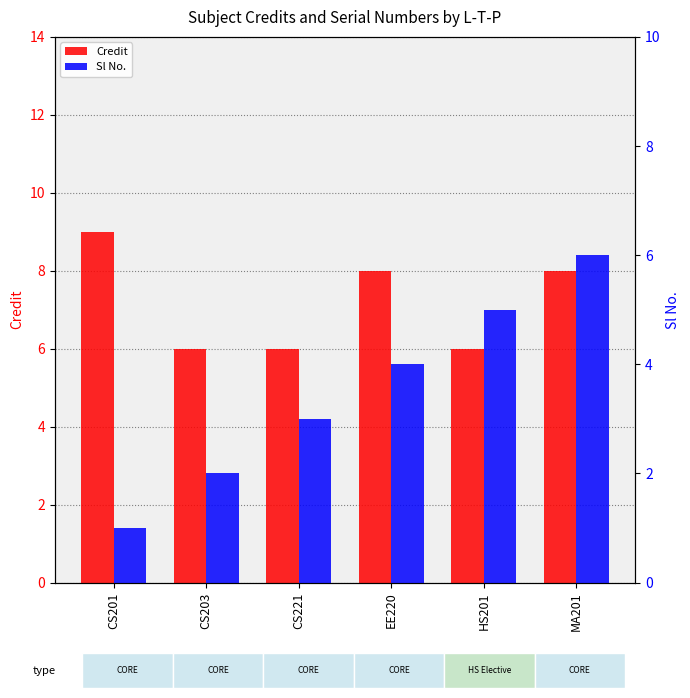

What is the difference between the second highest and minimum values in the Credit series?

2